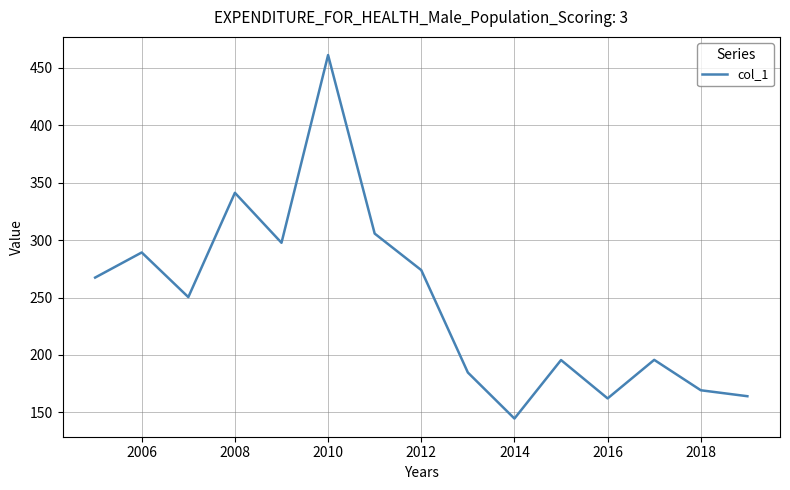

What is the smallest value displayed?

144.6